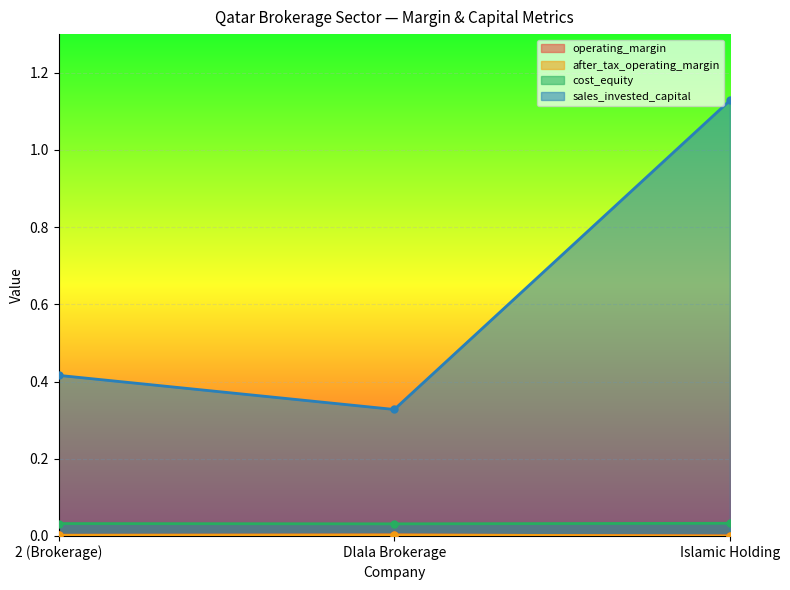

At which category is the sum across all series the highest?

Islamic Holding